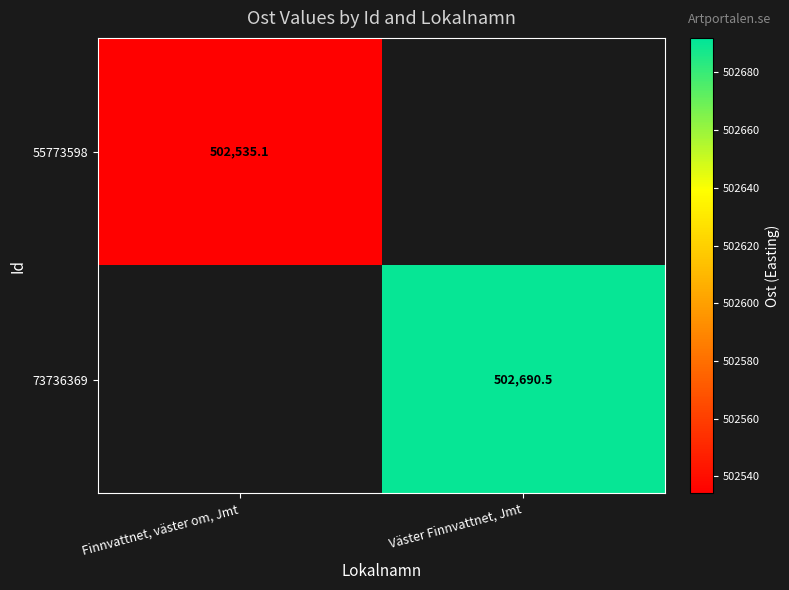

Between Finnvattnet, väster om, Jmt and Väster Finnvattnet, Jmt, which is larger?

Väster Finnvattnet, Jmt